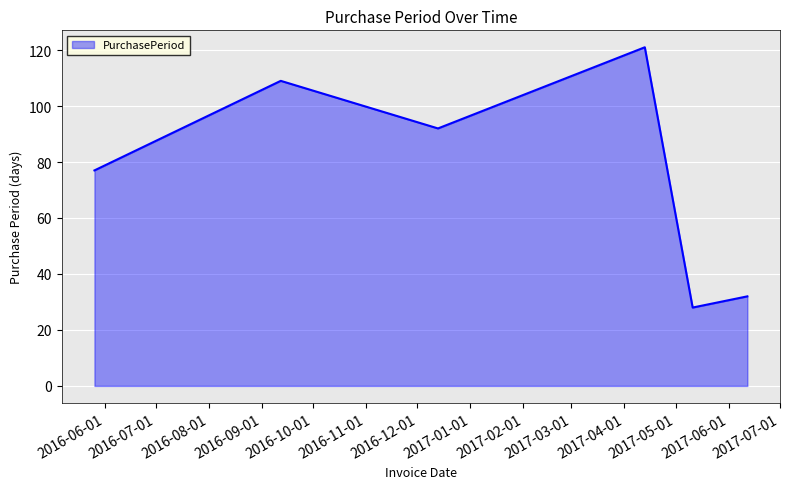

What is the difference between the maximum and minimum values?

93